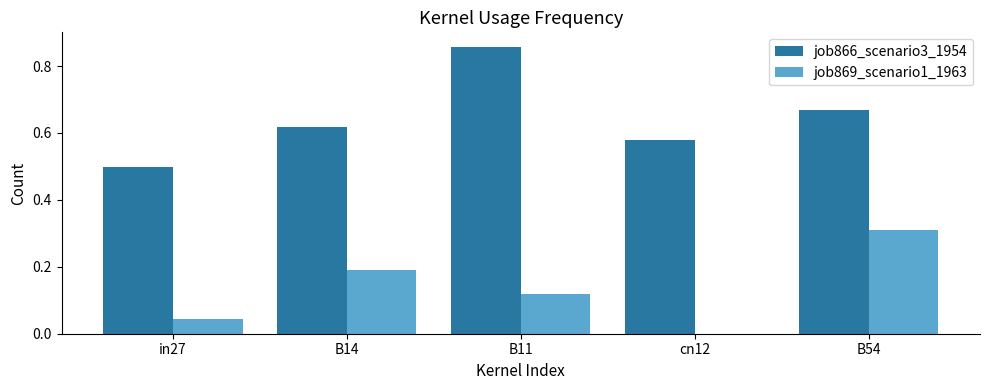

What is the sum of the job866_scenario3_1954 values at cn12 and B11?

1.4